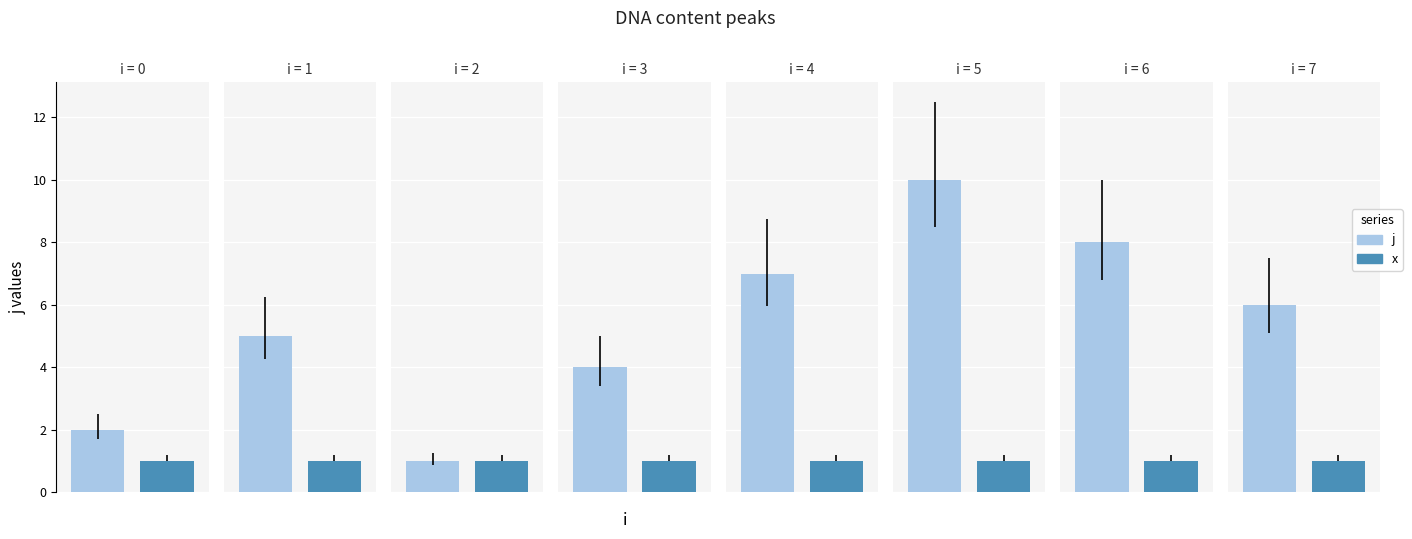

Does the chart contain any negative values?

No